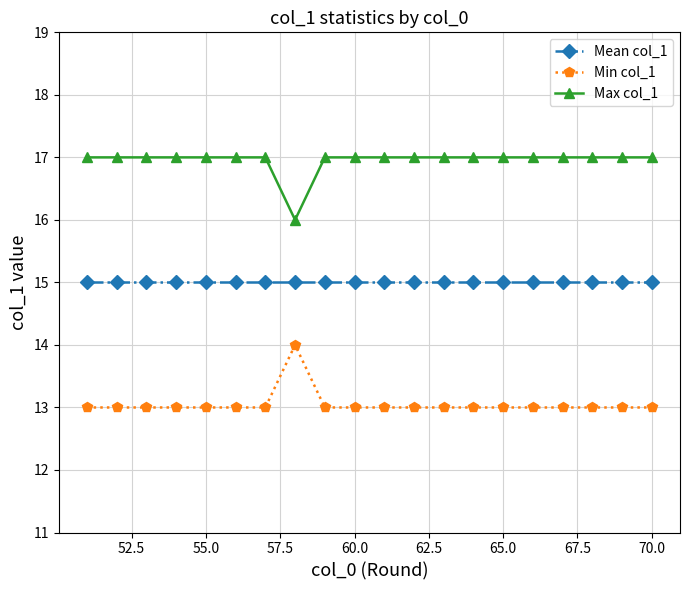

In Min col_1, how many points are higher than both neighbors (excluding endpoints)?

1